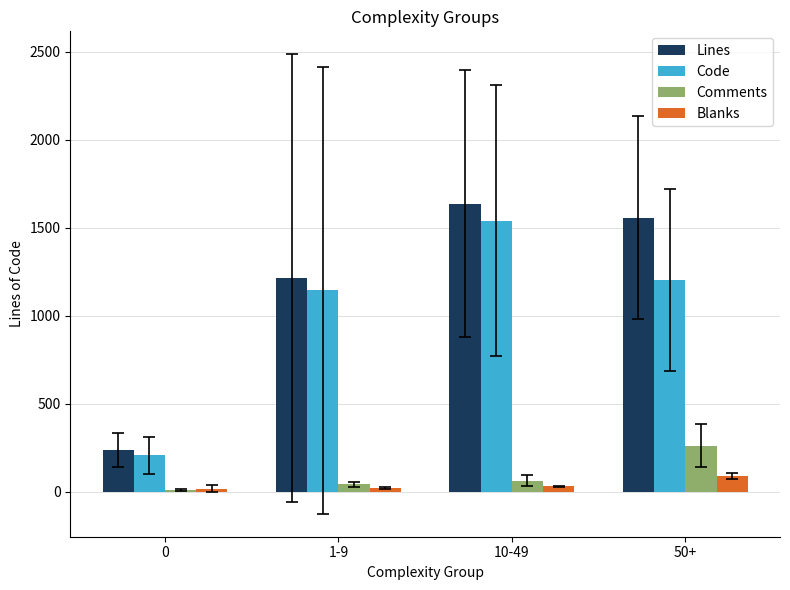

At which label does Comments reach its peak?

50+